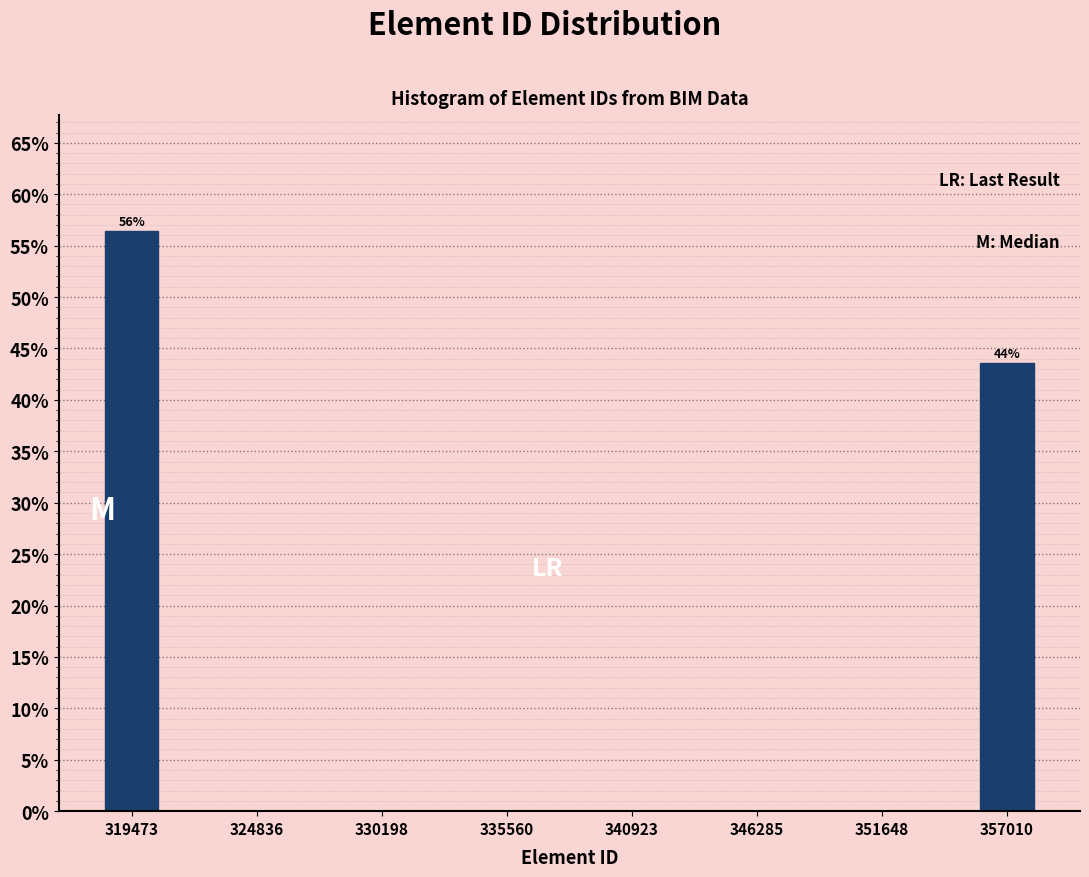

Read against the x-axis, roughly where is the centre of the tallest bar?

319000